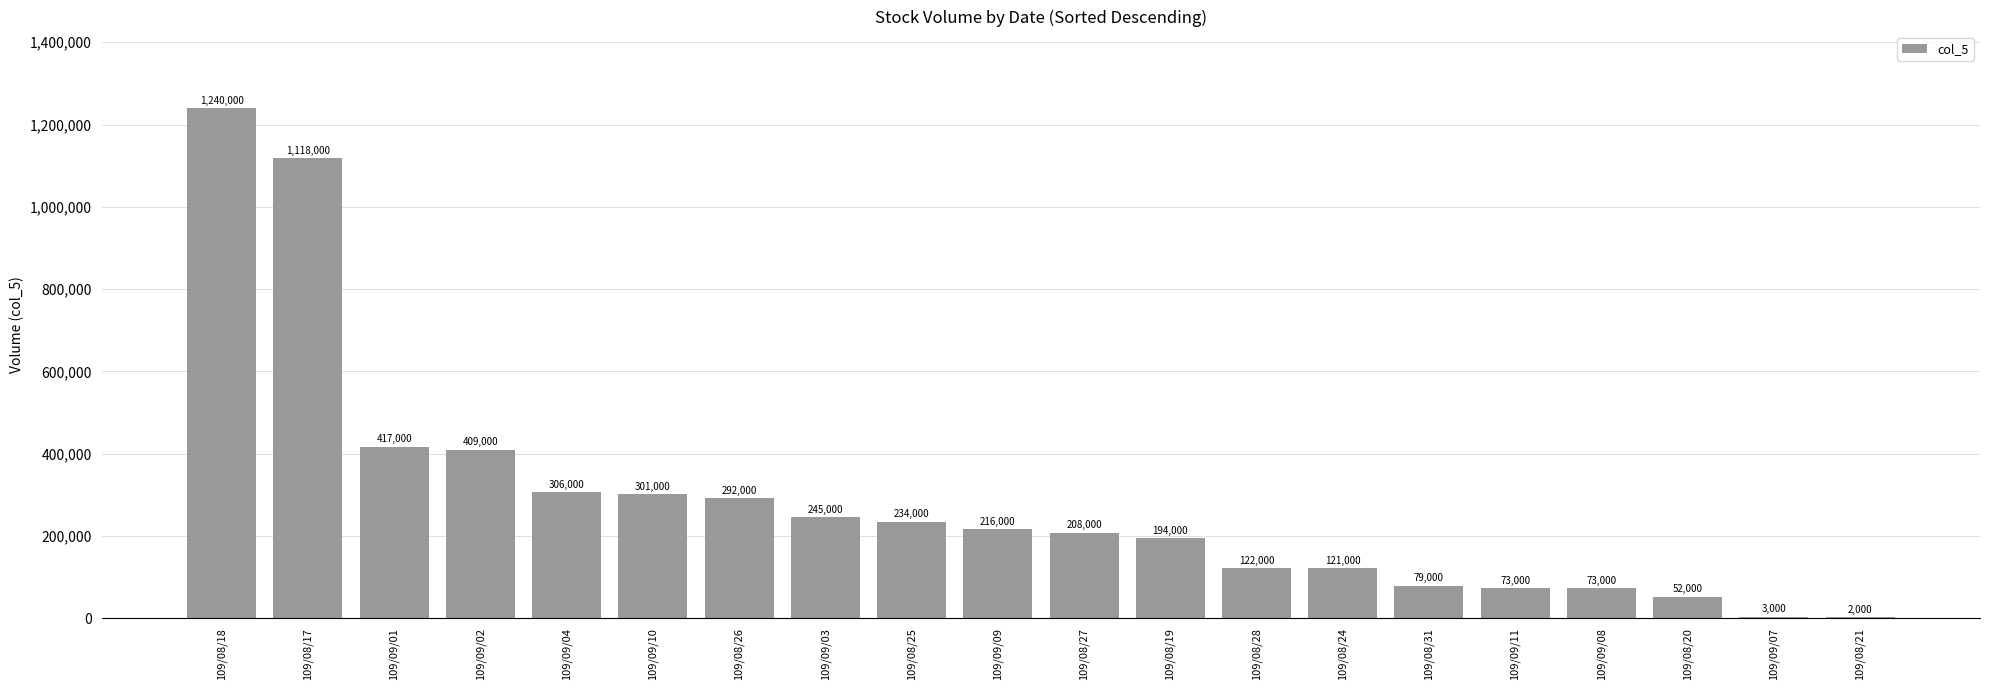

What is the average value?

285250